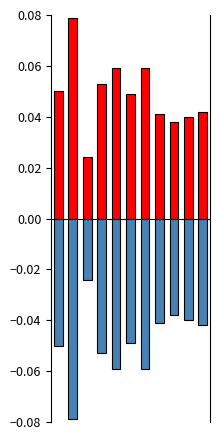

Between 6 and 10, which series saw the biggest shift?

positive